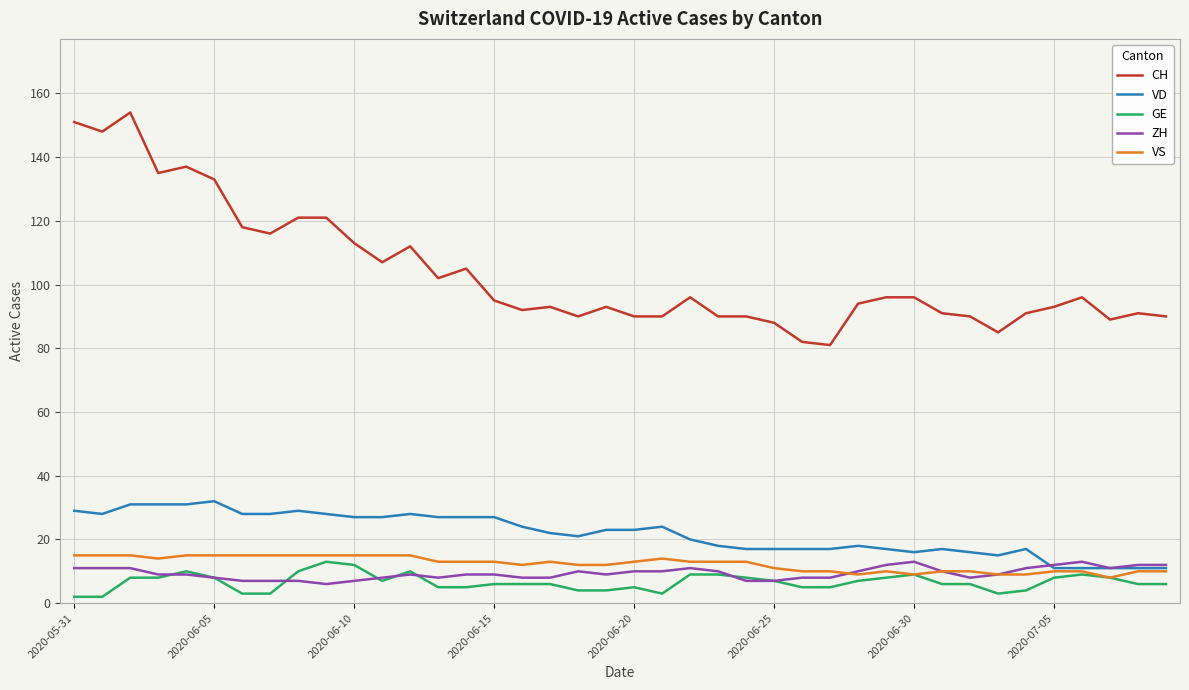

Which series has the widest spread of values?

CH